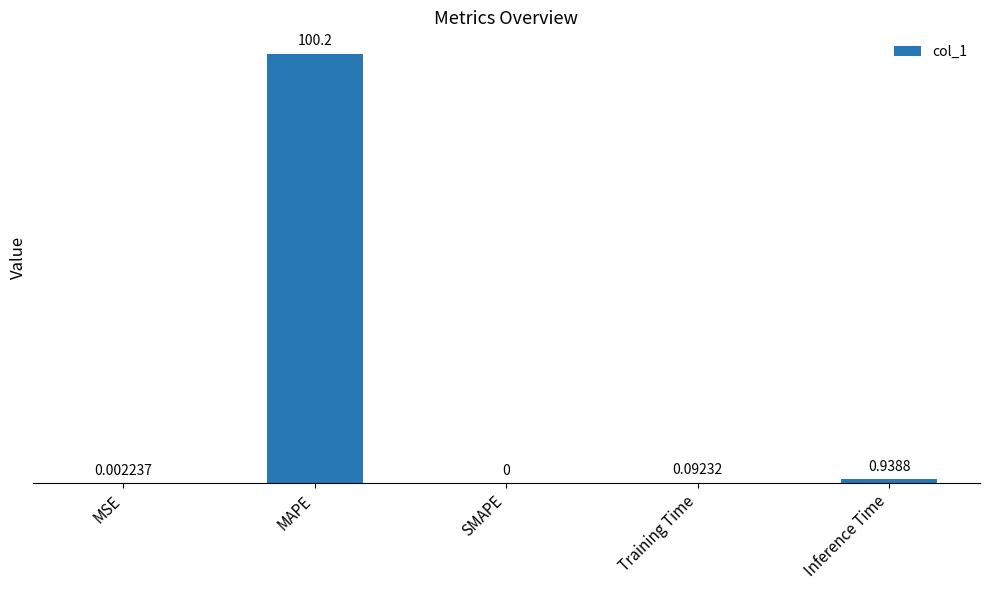

Are the bars horizontal?

No